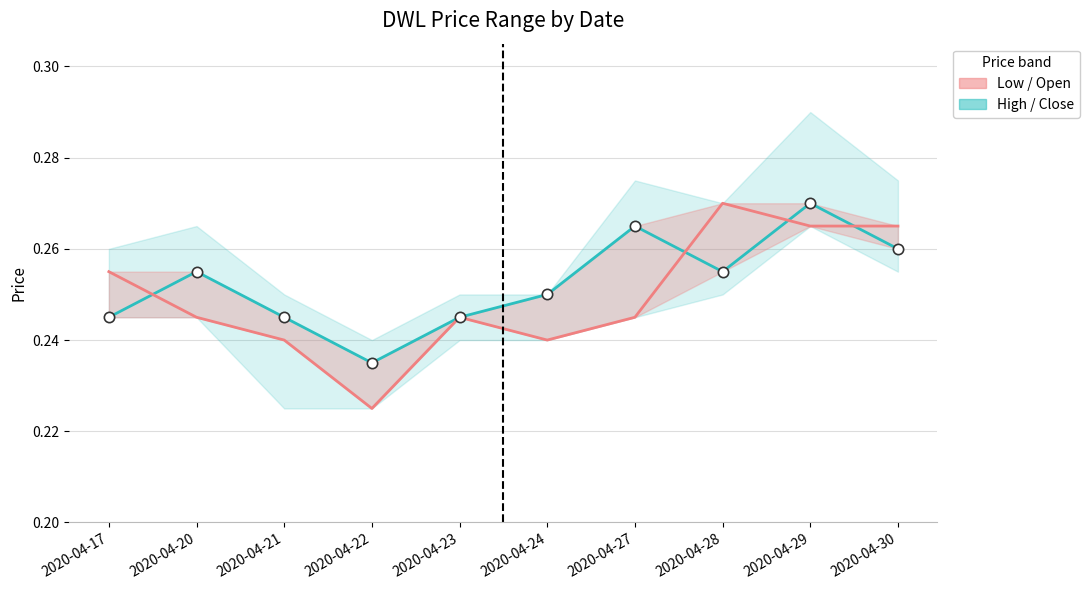

Which series has the largest total across all categories?

close